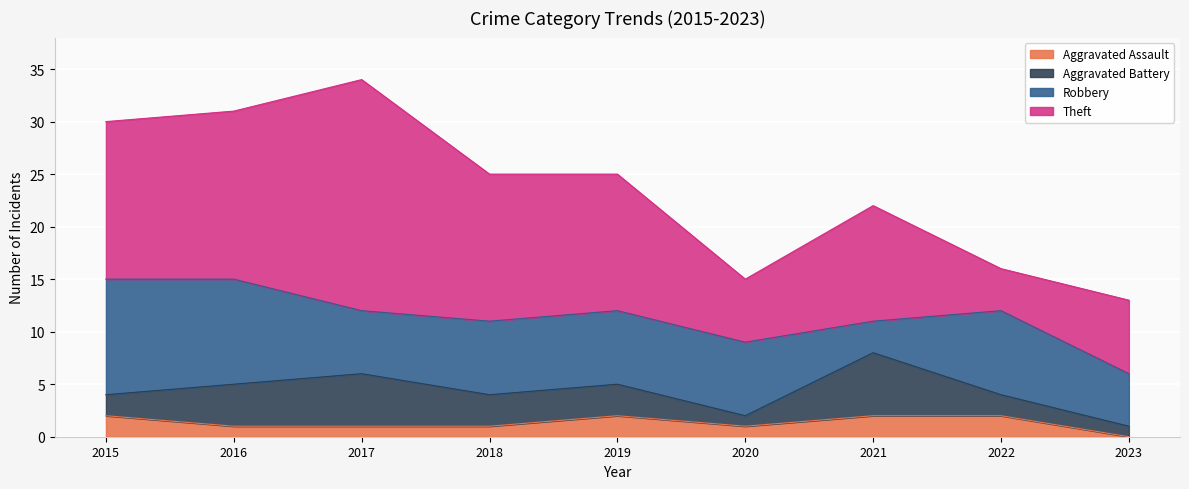

What is the total value across all series at 2018?

25